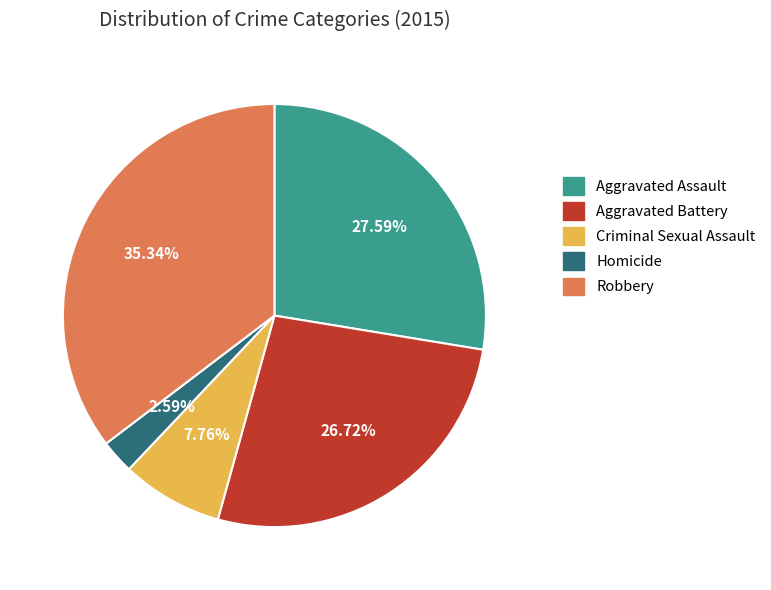

How much of the chart is everything except Aggravated Battery?

73.3%